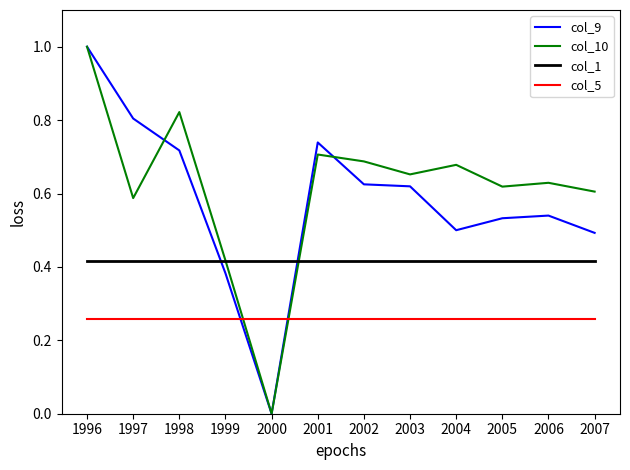

True or false: col_5 and col_1 cross at least once.

False